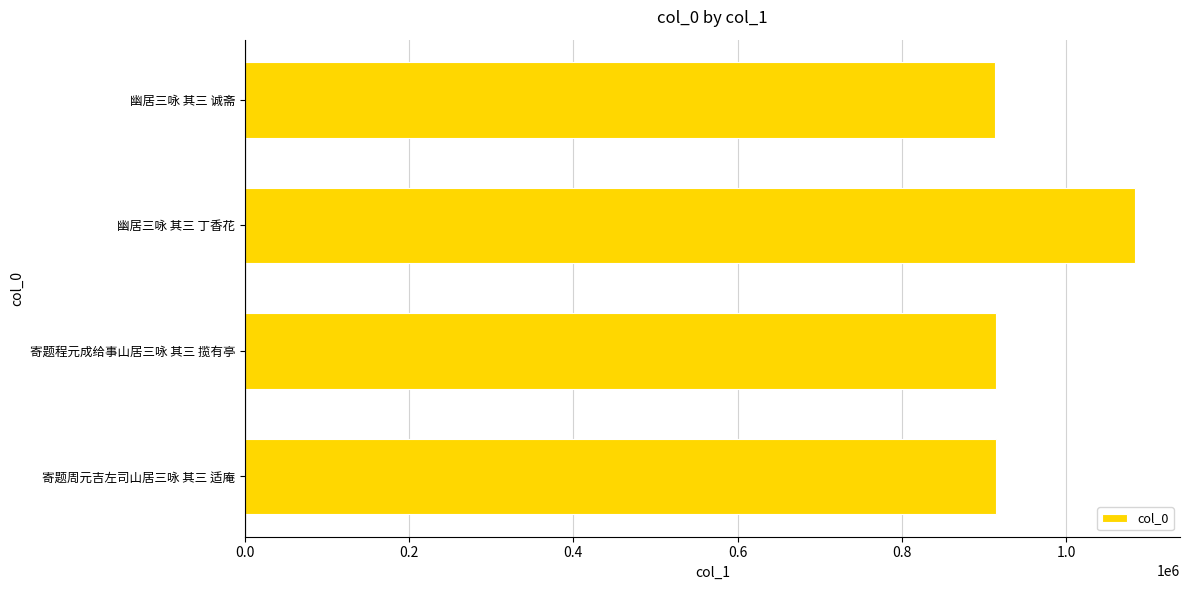

Which has a higher value, 幽居三咏 其三 丁香花 or 寄题程元成给事山居三咏 其三 揽有亭?

幽居三咏 其三 丁香花